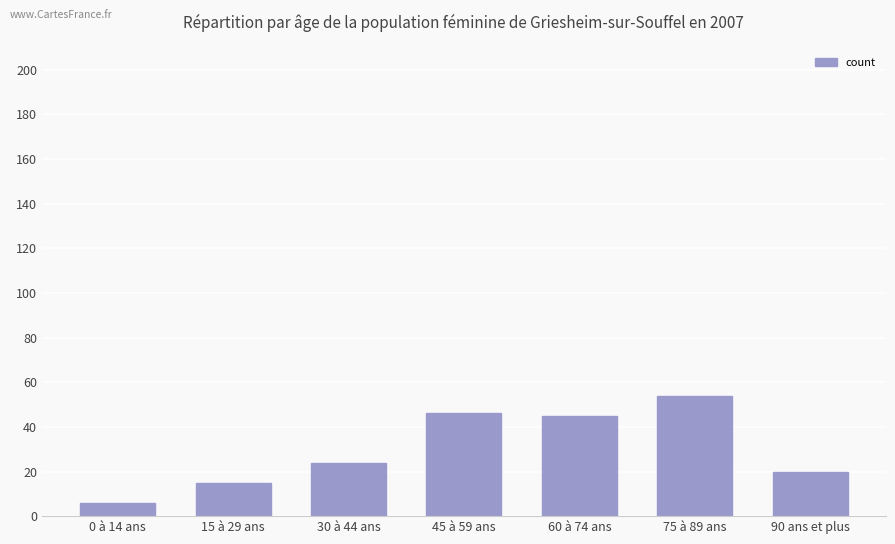

How many series are shown in this chart?

1